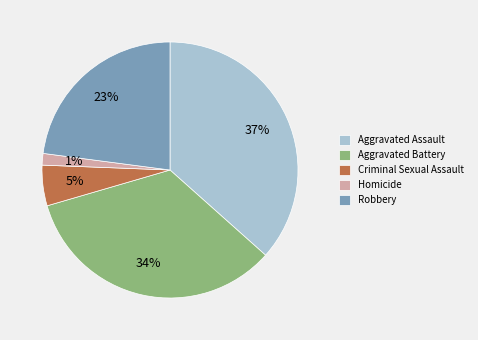

Do Criminal Sexual Assault and Aggravated Assault together represent more than half of the pie?

No